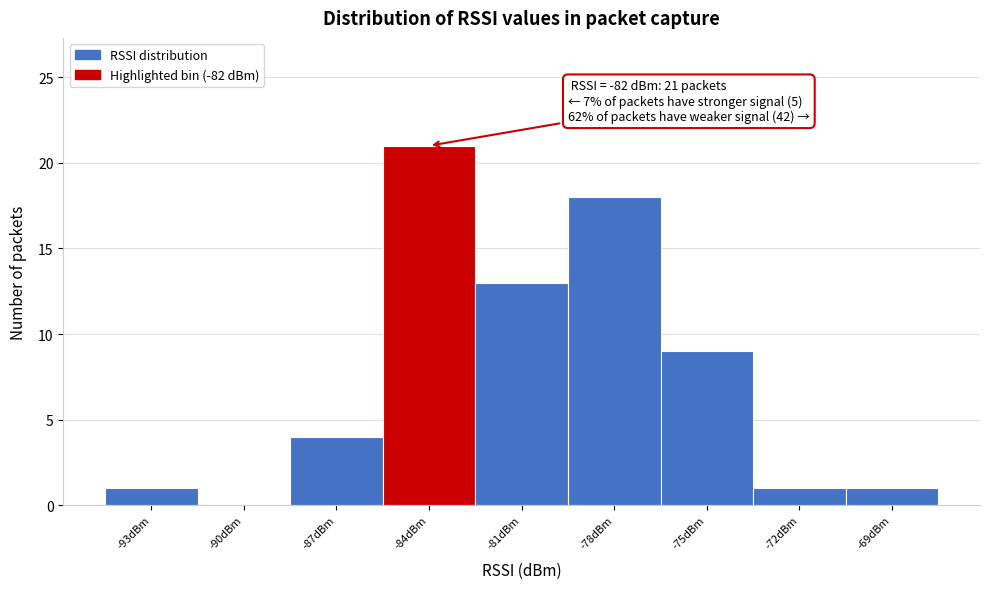

Reading left to right, what are all the values shown in this chart?

-93dBm=1	-90dBm=0	-87dBm=4	-84dBm=21	-81dBm=13	-78dBm=18	-75dBm=9	-72dBm=1	-69dBm=1